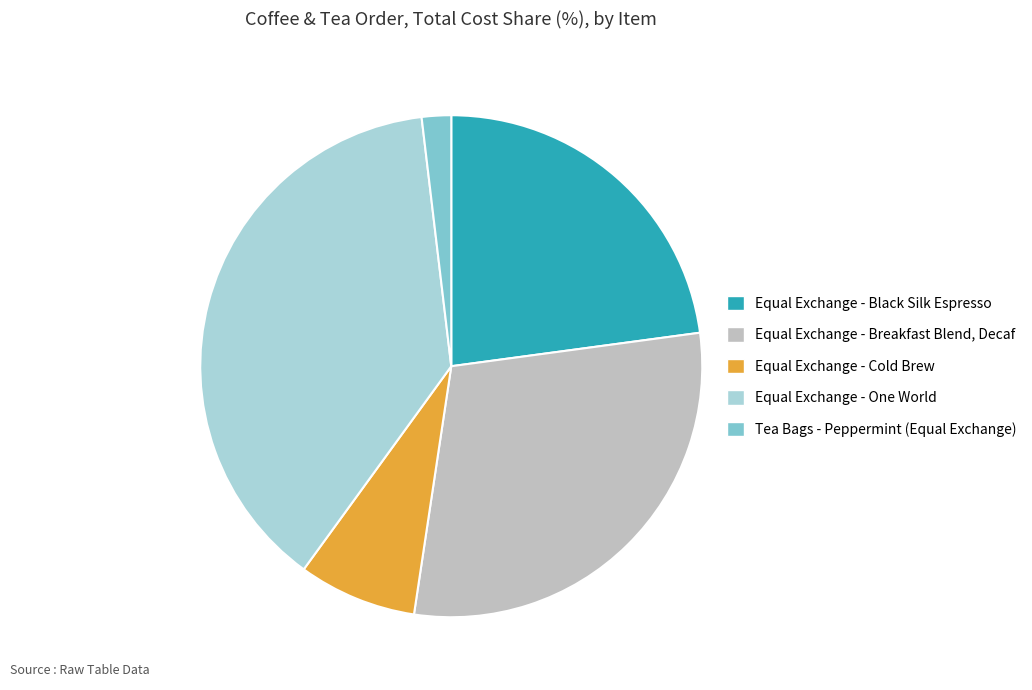

Is it true that Tea Bags - Peppermint (Equal Exchange) is 2% of the pie?

True